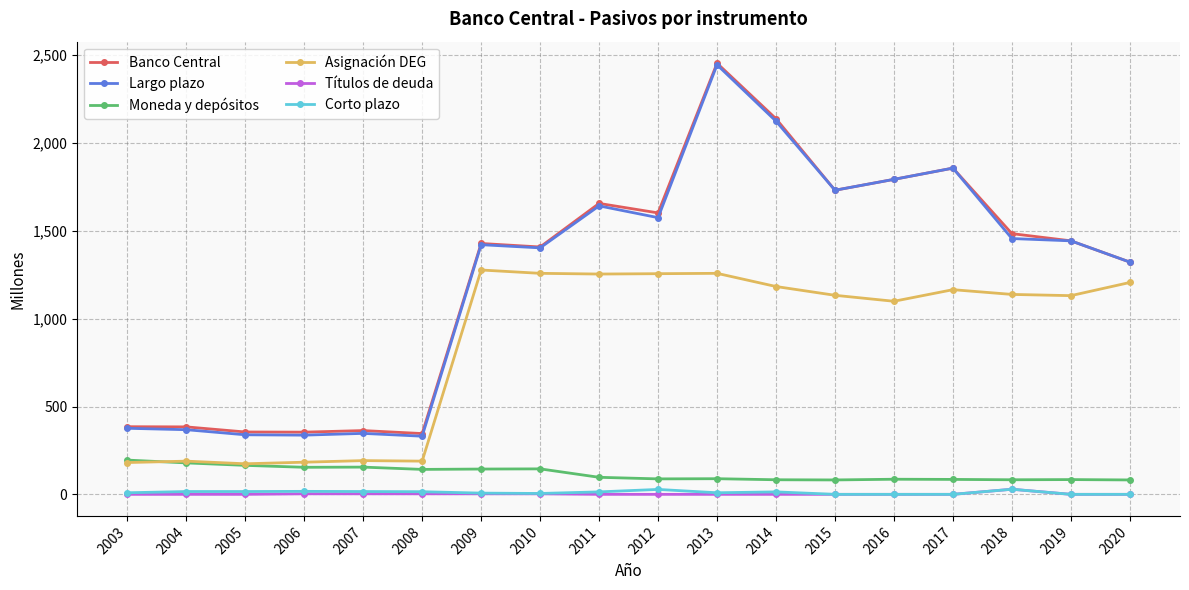

Is the value of Asignación DEG at 2005 greater than the value of Corto plazo at 2011?

Yes